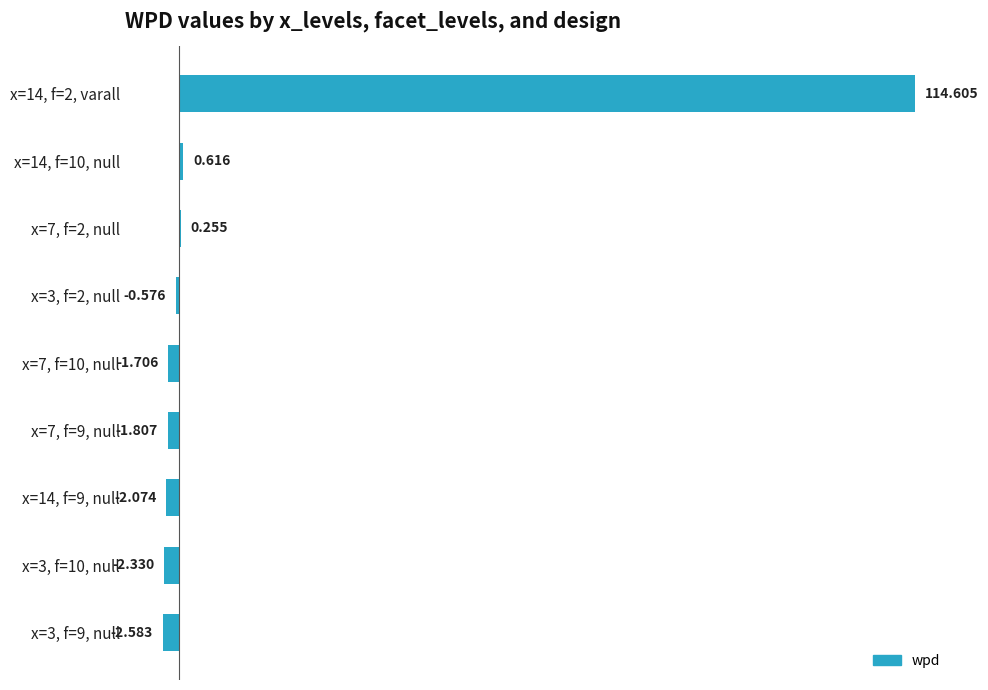

Does the chart contain stacked bars?

No